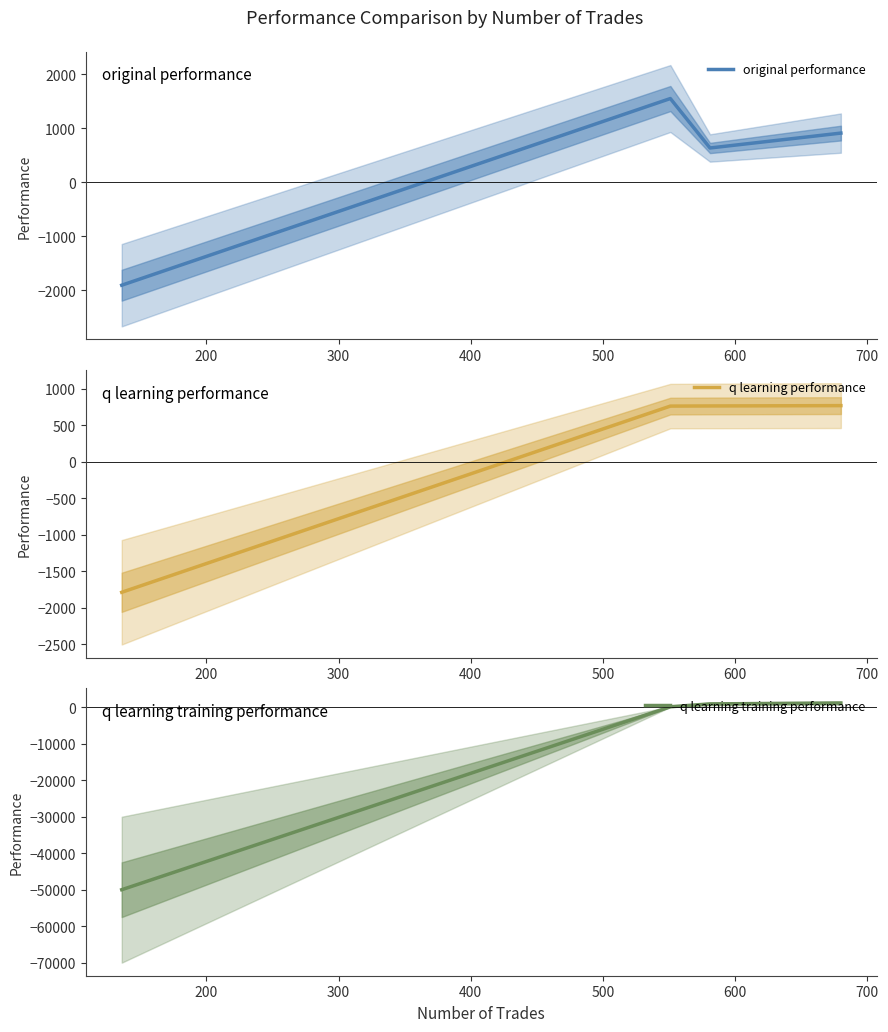

How many values in original performance are below zero?

1